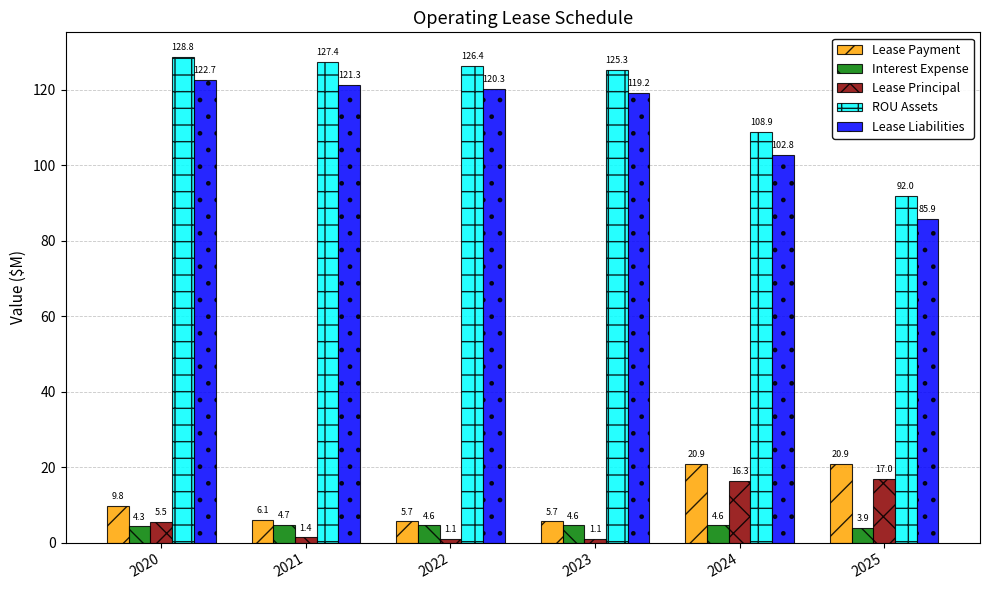

At how many categories does at least one series exceed 4?

6